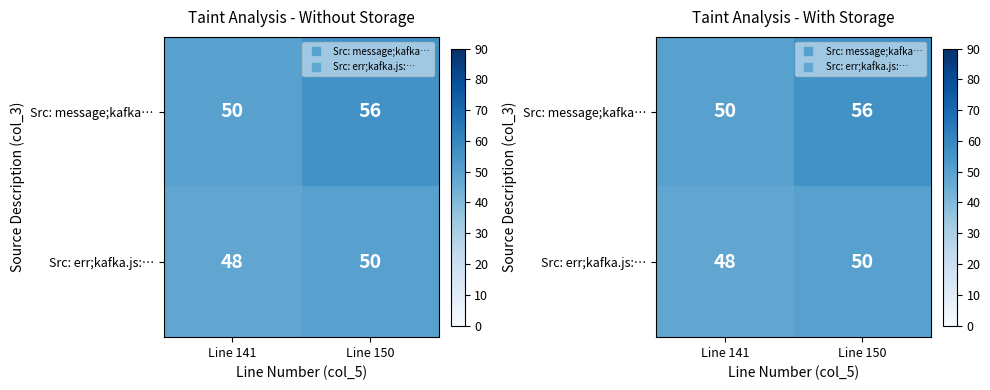

True or false: Src: message;kafka… has a value of 34 at Line 150.

False